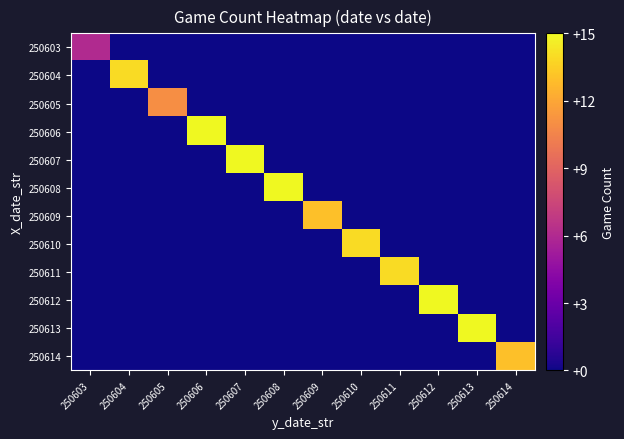

Count the number of data series in this chart.

12